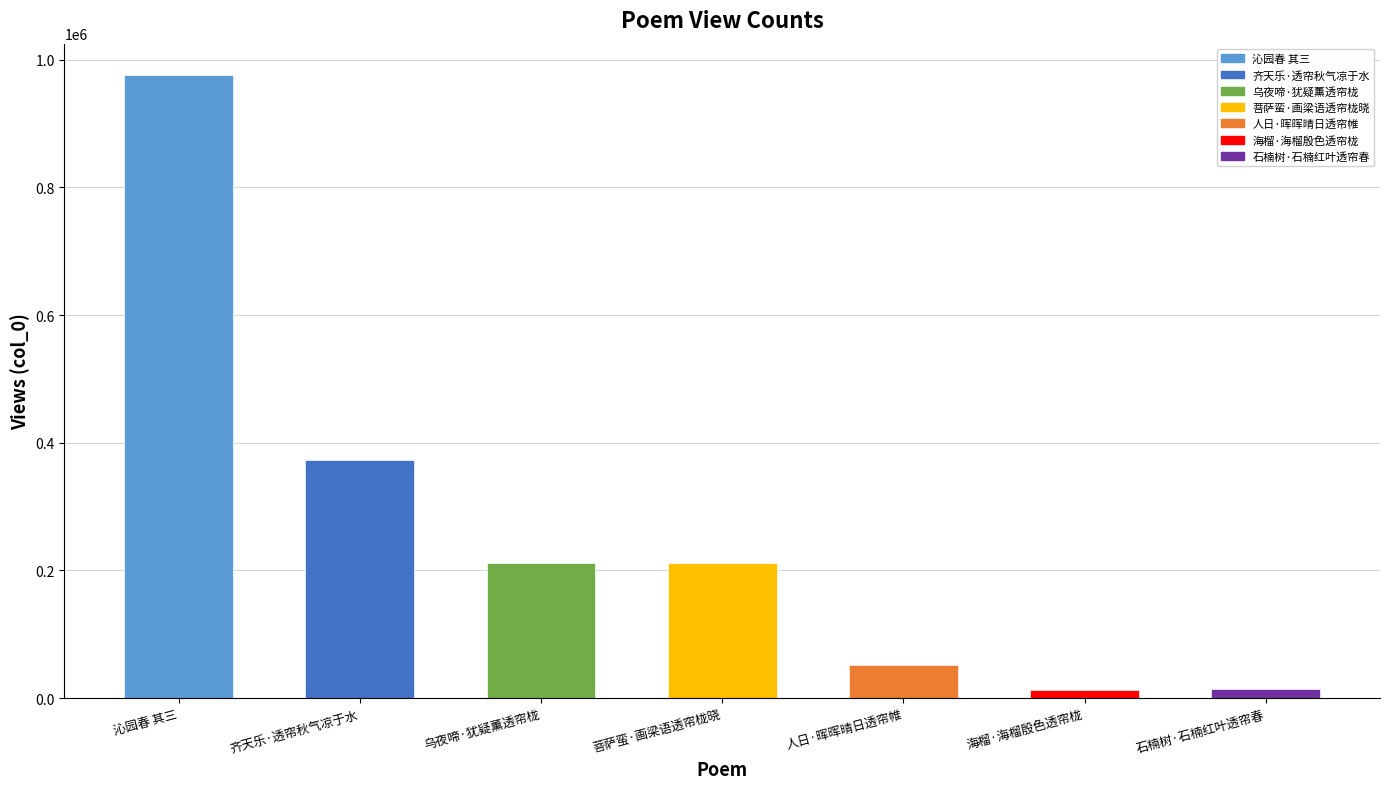

What is the maximum value shown in the chart?

976351